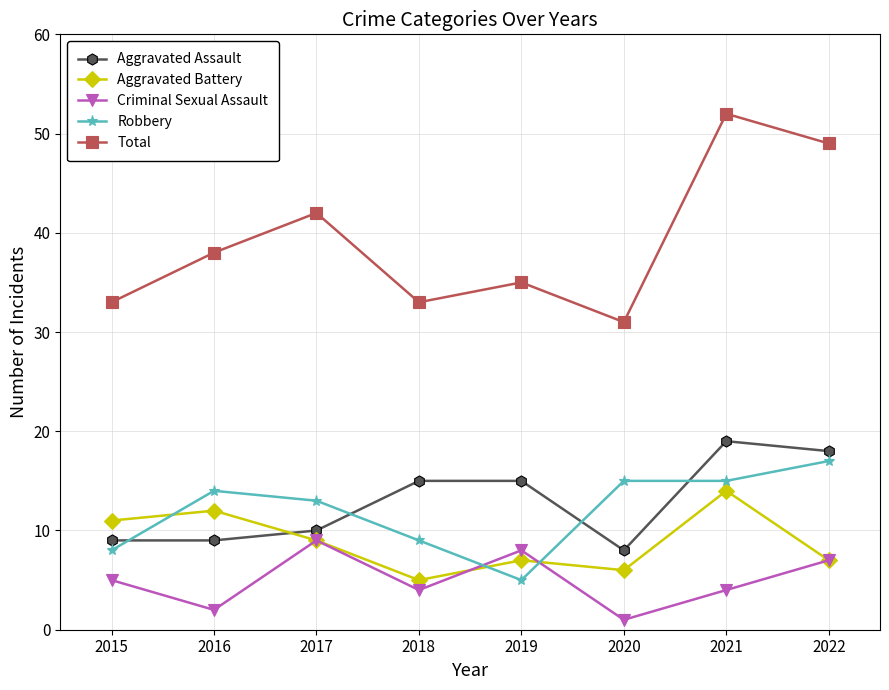

Rank the series by their maximum value, from lowest to highest.

Criminal Sexual Assault, Aggravated Battery, Robbery, Aggravated Assault, Total